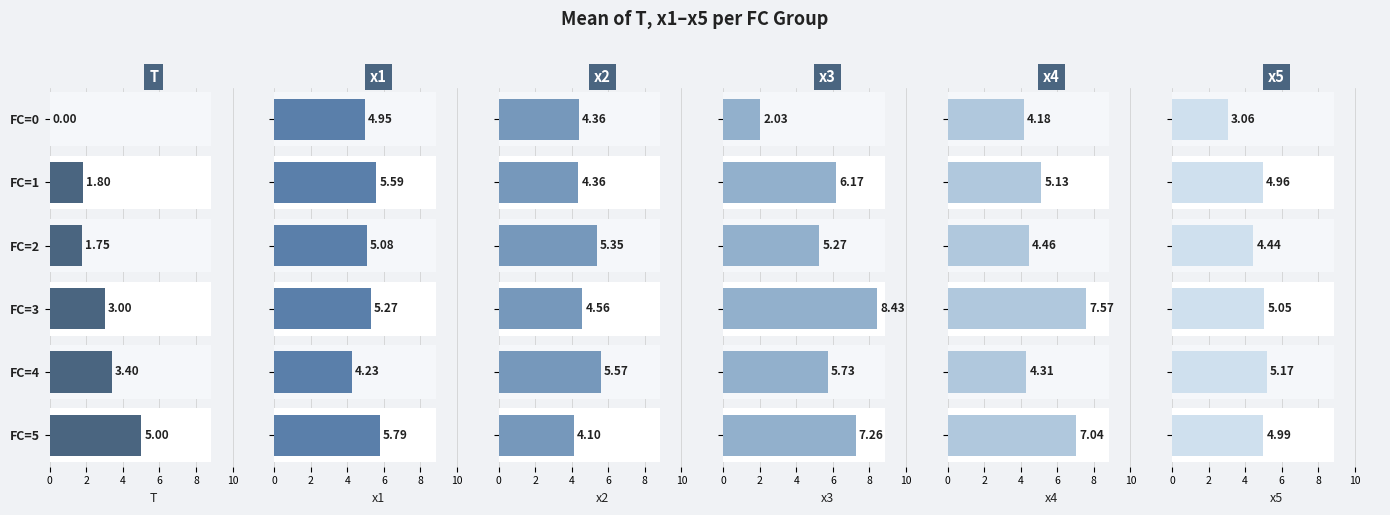

What is the approximate value of x3 at FC=0?

2.0